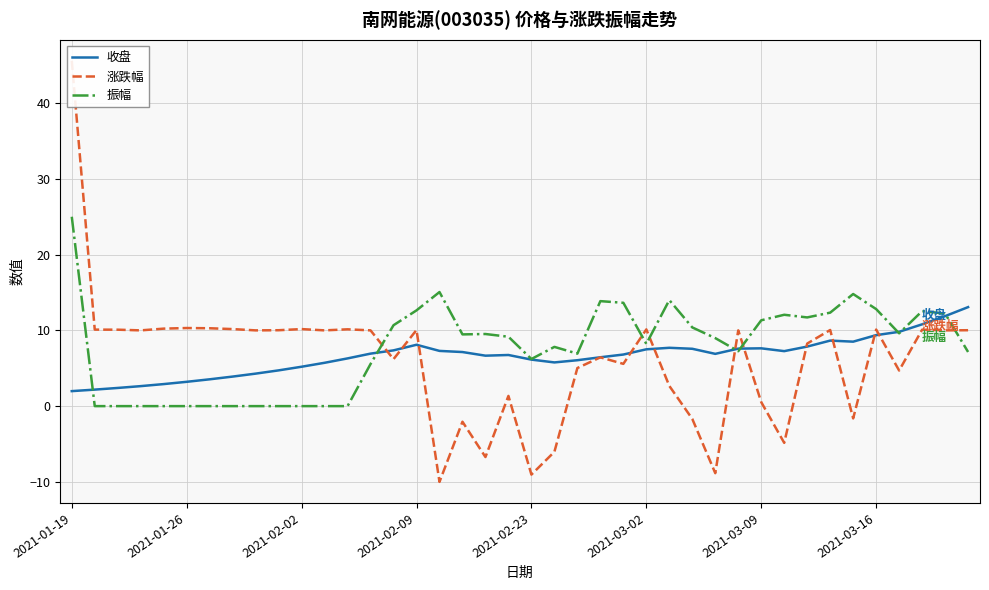

The 振幅 series shows 12.8 at 2021-03-16. True or false?

True